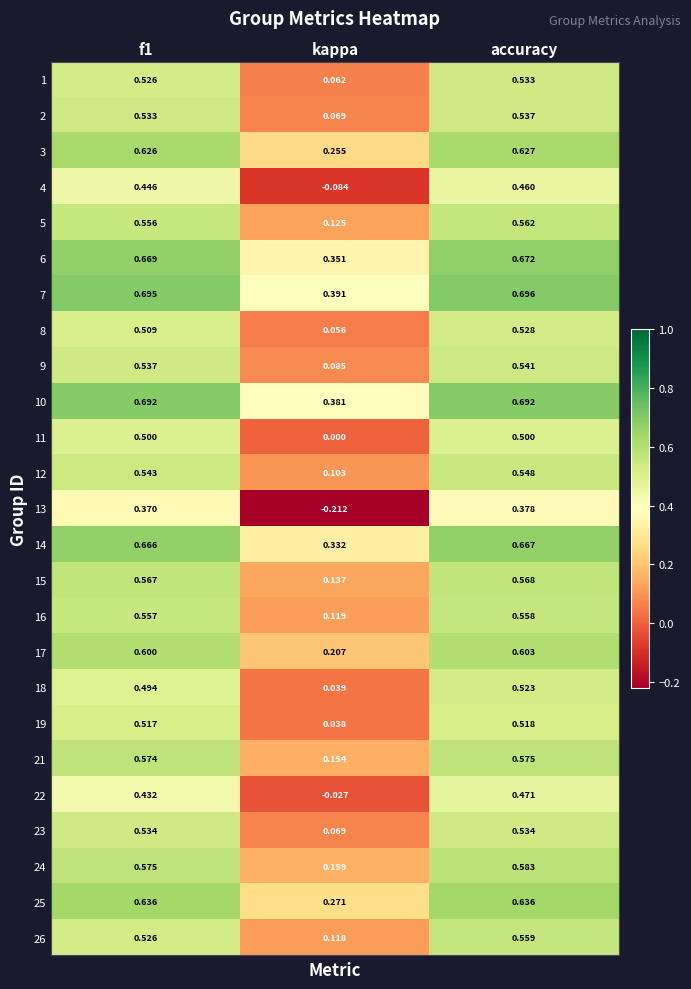

At which label does 3 reach its peak?

accuracy